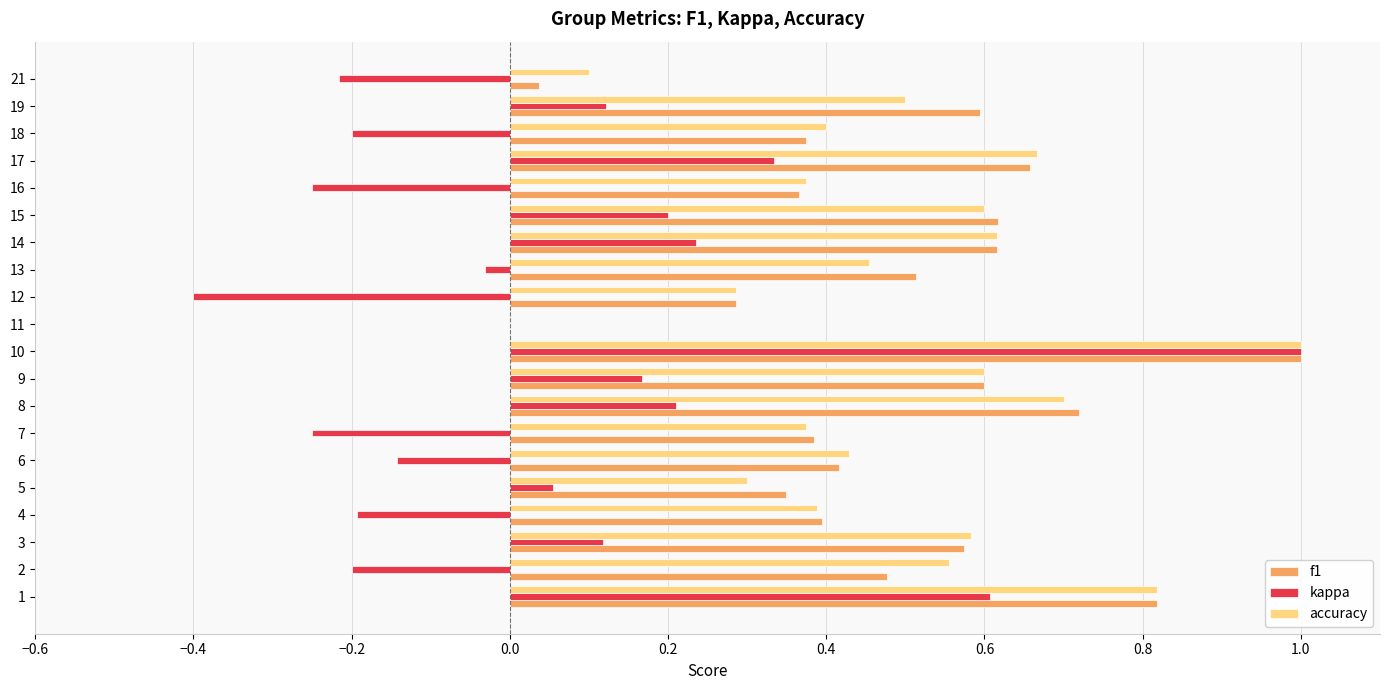

What is the sum of the f1 values at 15 and 10?

1.6